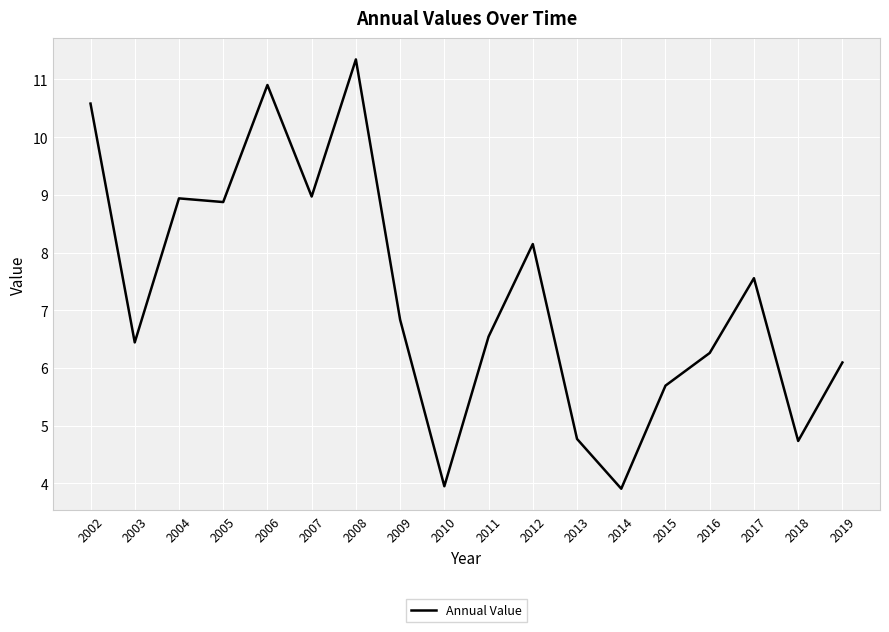

What is the greatest value displayed?

11.3